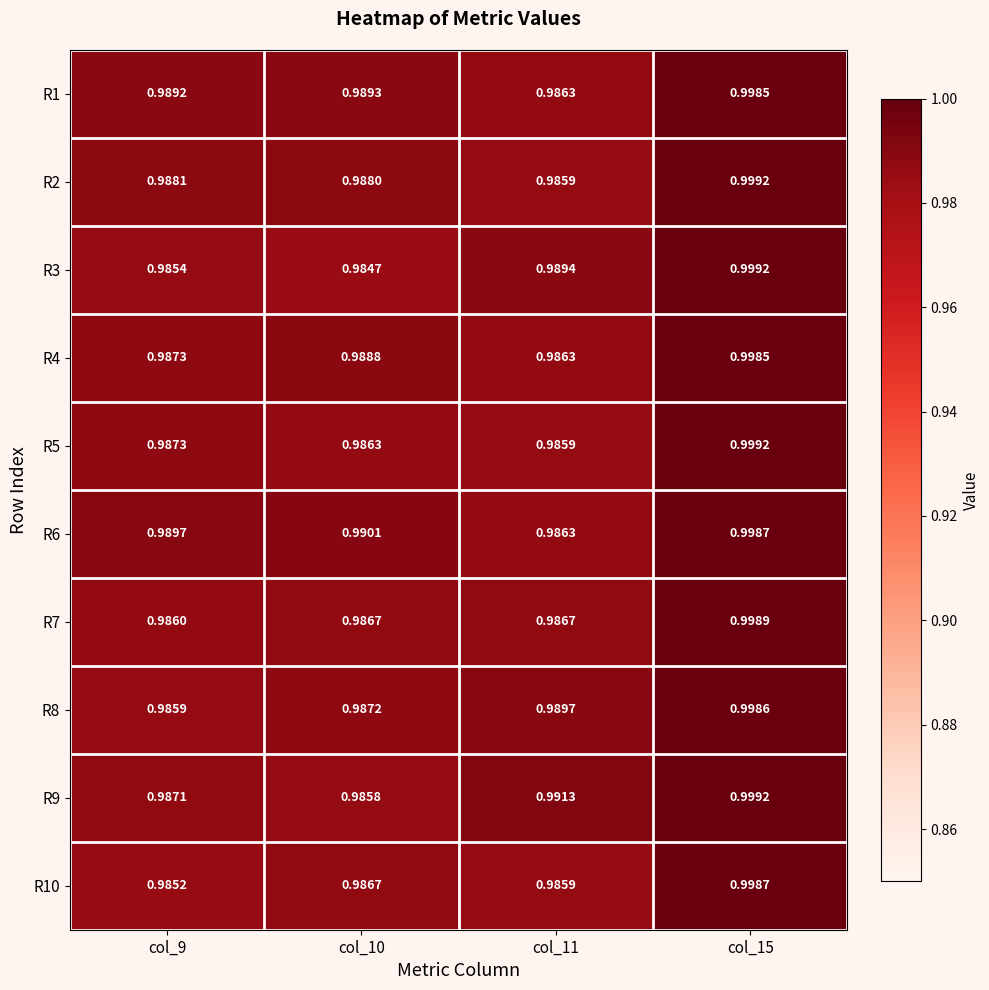

At which category is the sum across all series the highest?

col_15